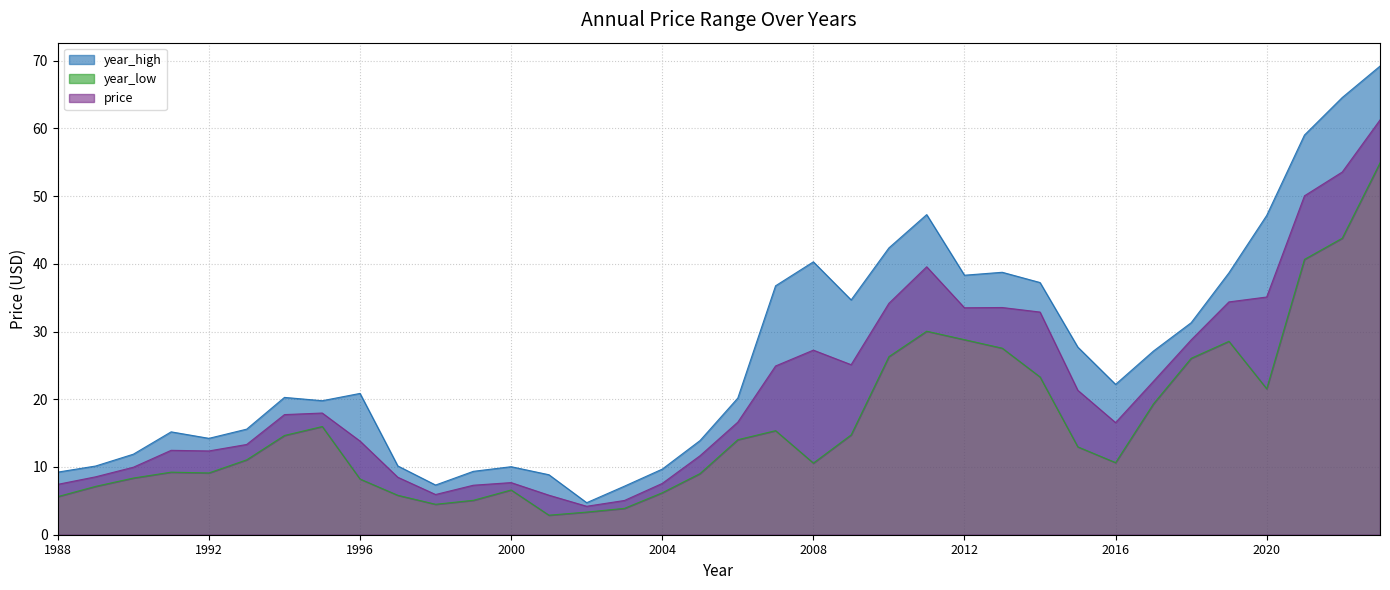

Is it true that price equals 2.2 at 1988?

False